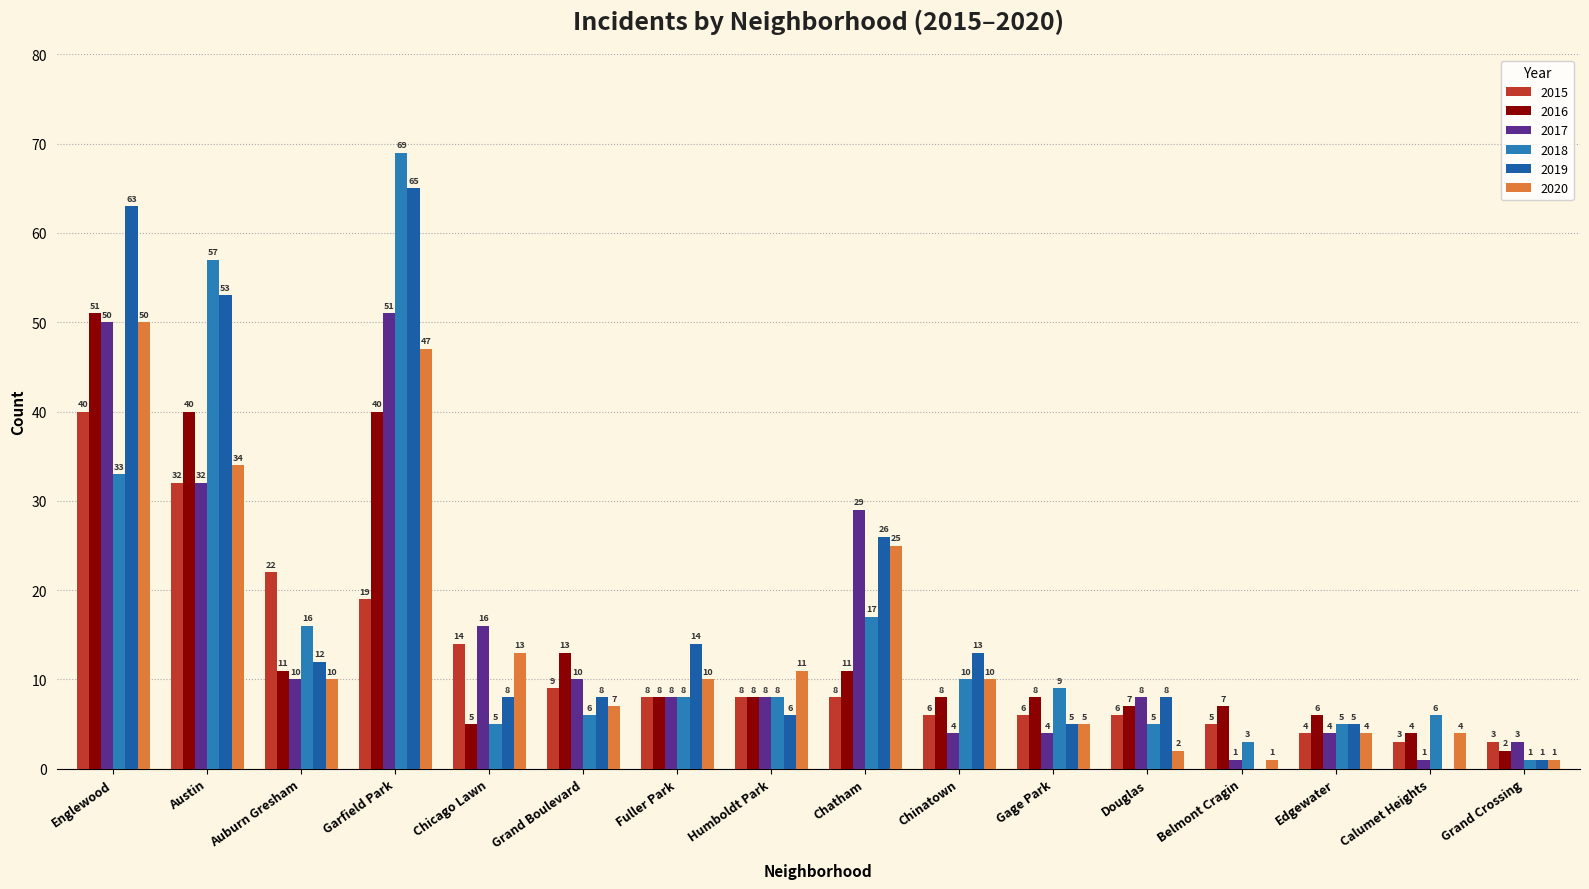

What is the maximum value shown in the chart?

69